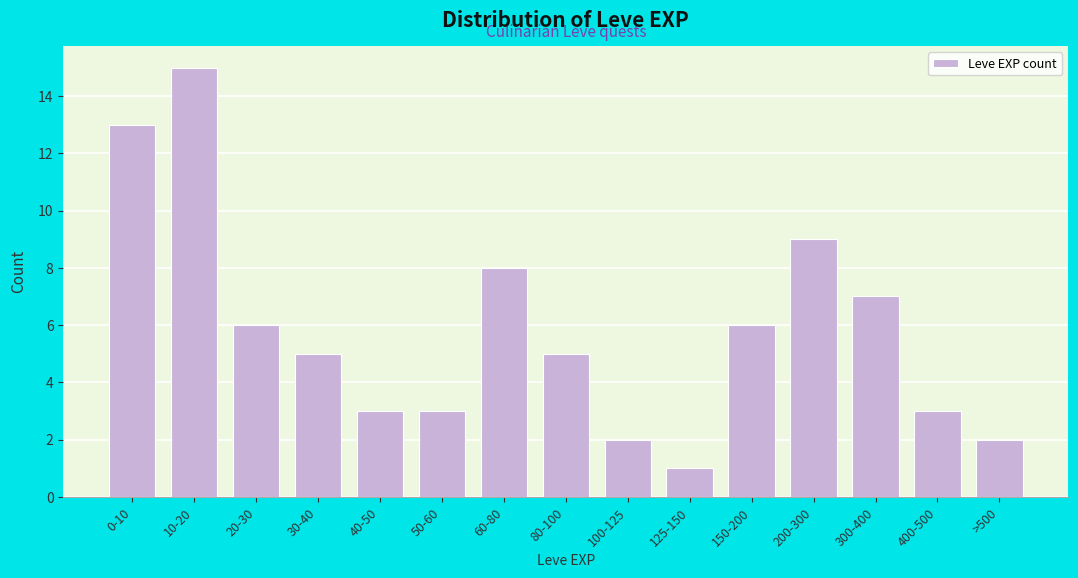

Reading left to right, what are all the values shown in this chart?

13	15	6	5	3	3	8	5	2	1	6	9	7	3	2